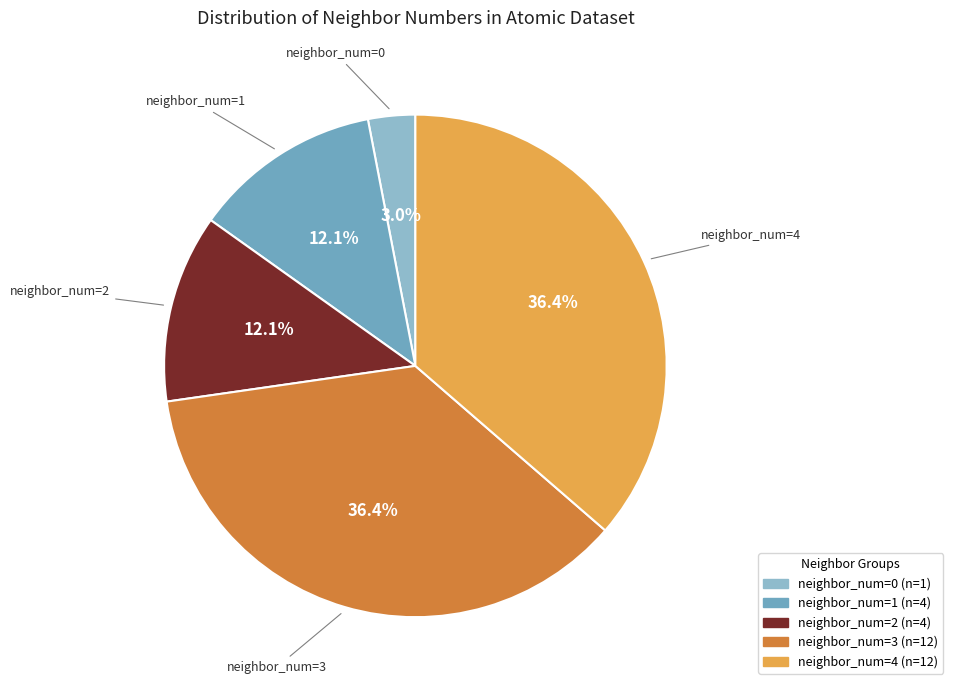

Which category has the smallest portion of the pie?

neighbor_num=0